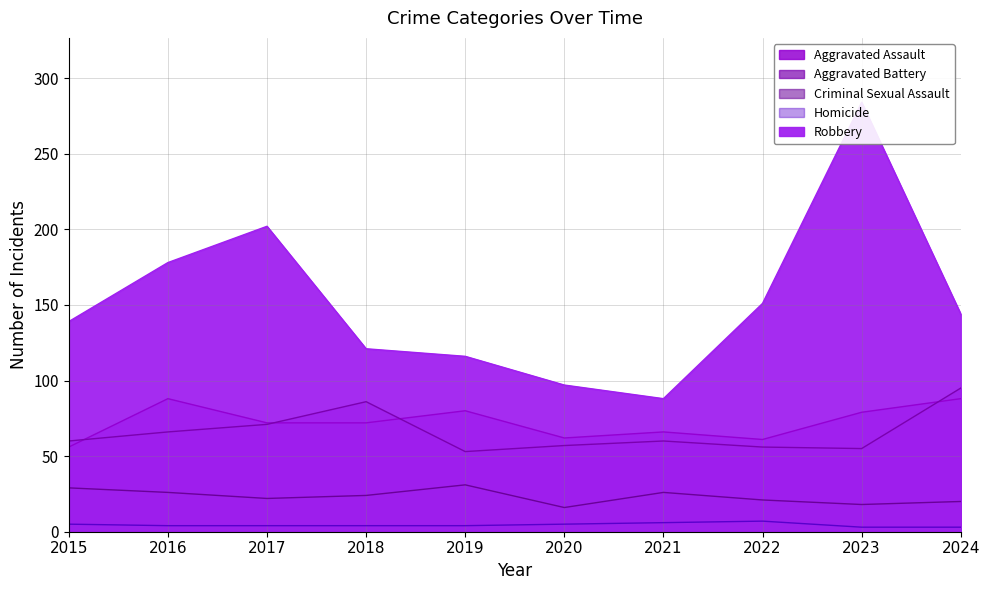

What is the value of the Aggravated Battery point at the 6th from the left?

57